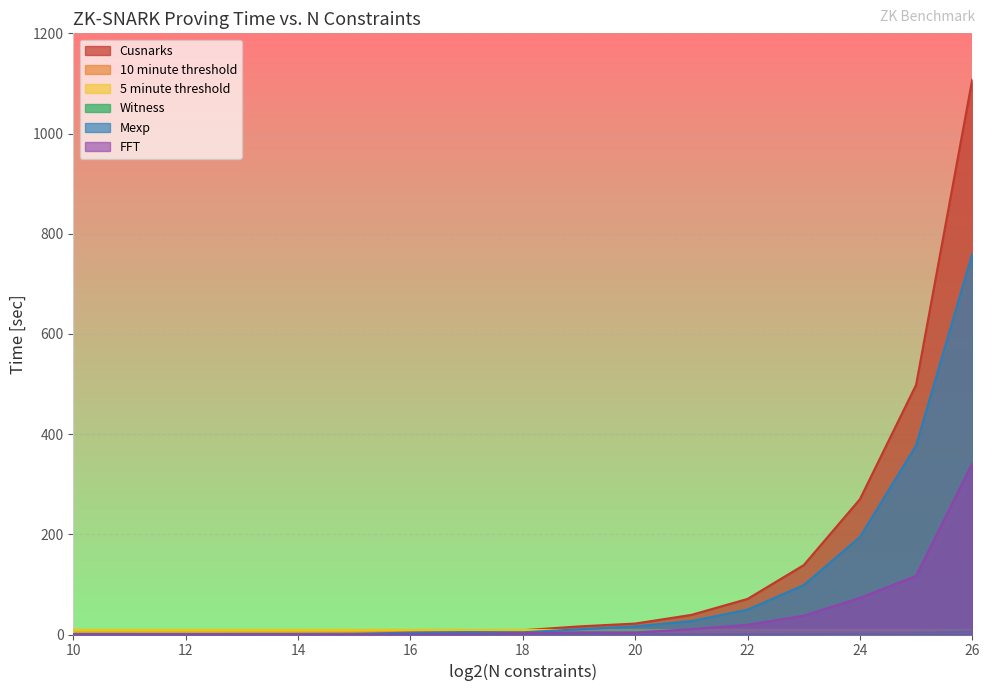

How many distinct data groups are displayed?

6